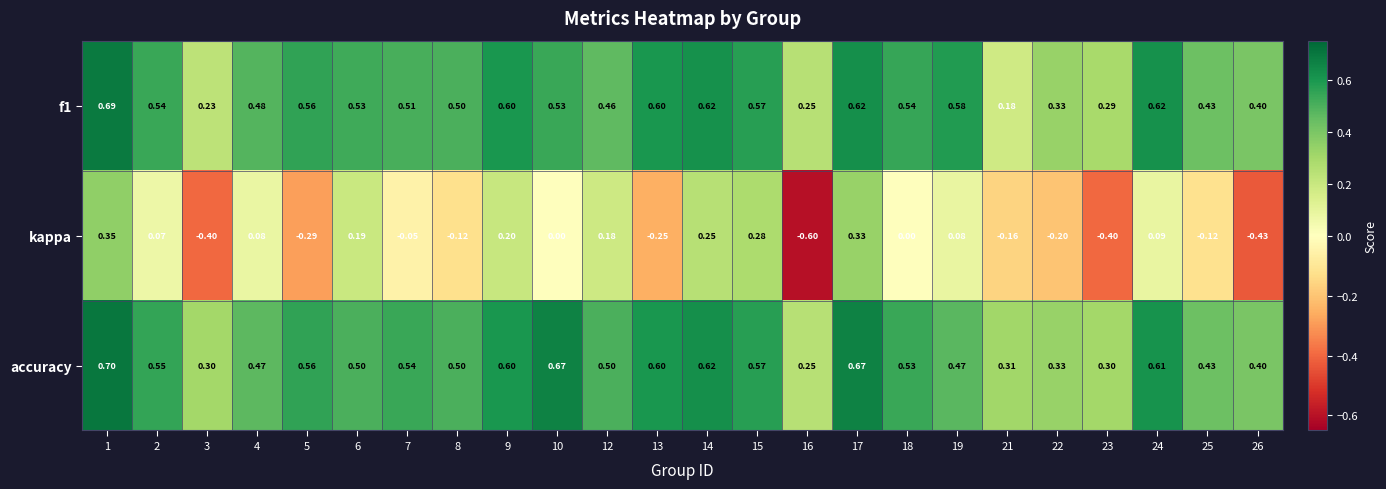

At which category is the sum across all series the highest?

1